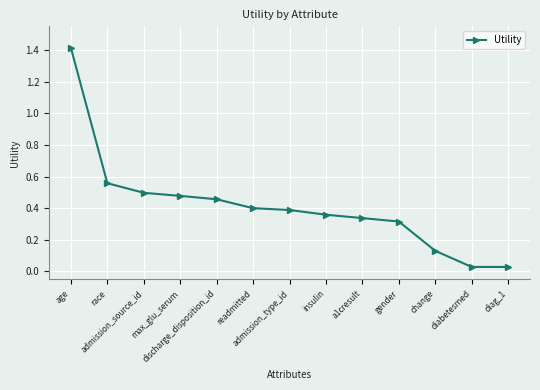

What is the difference between the maximum and second lowest values?

1.4